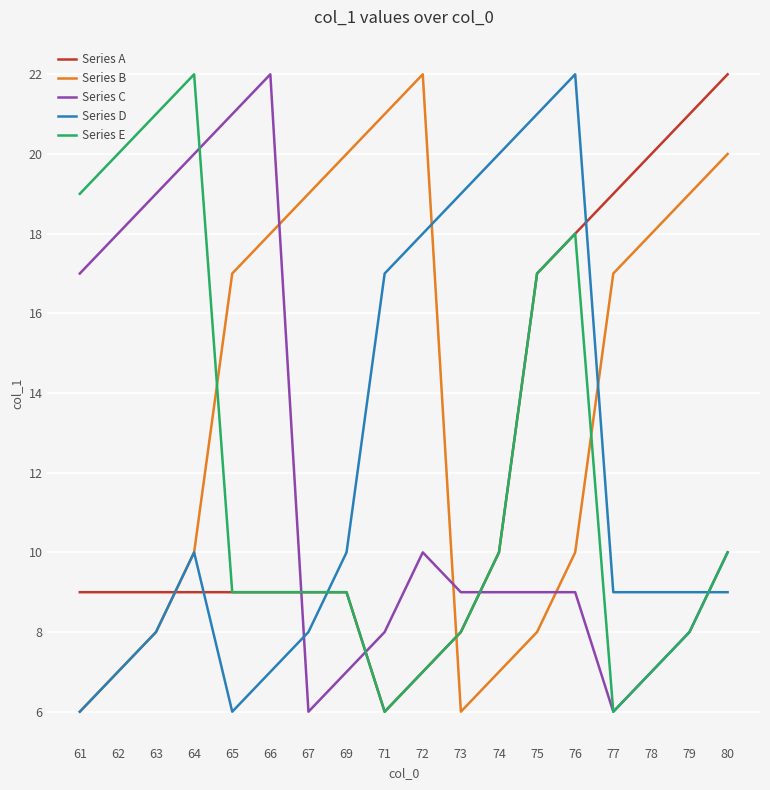

True or false: Series E has a value of 4 at 69.

False